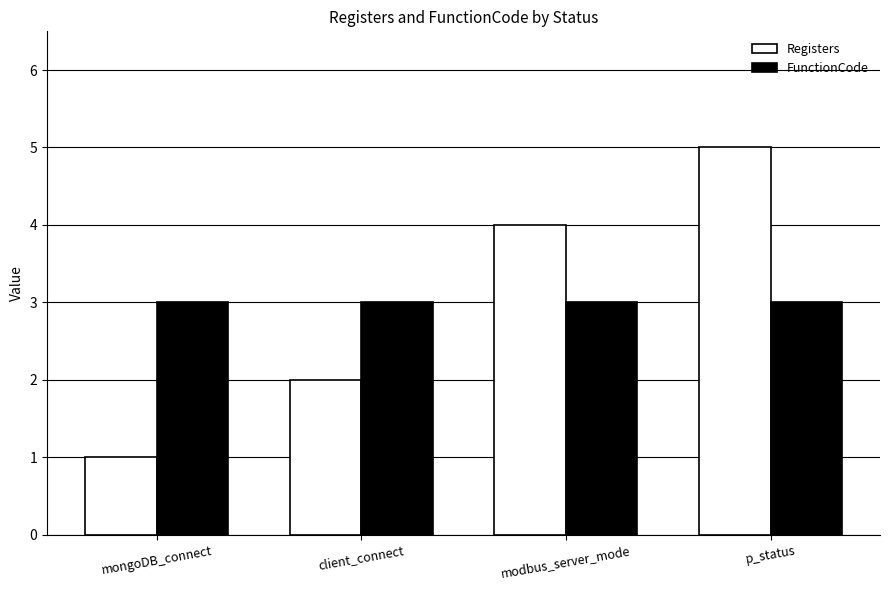

Count the Registers values in the range 2 to 5.

3